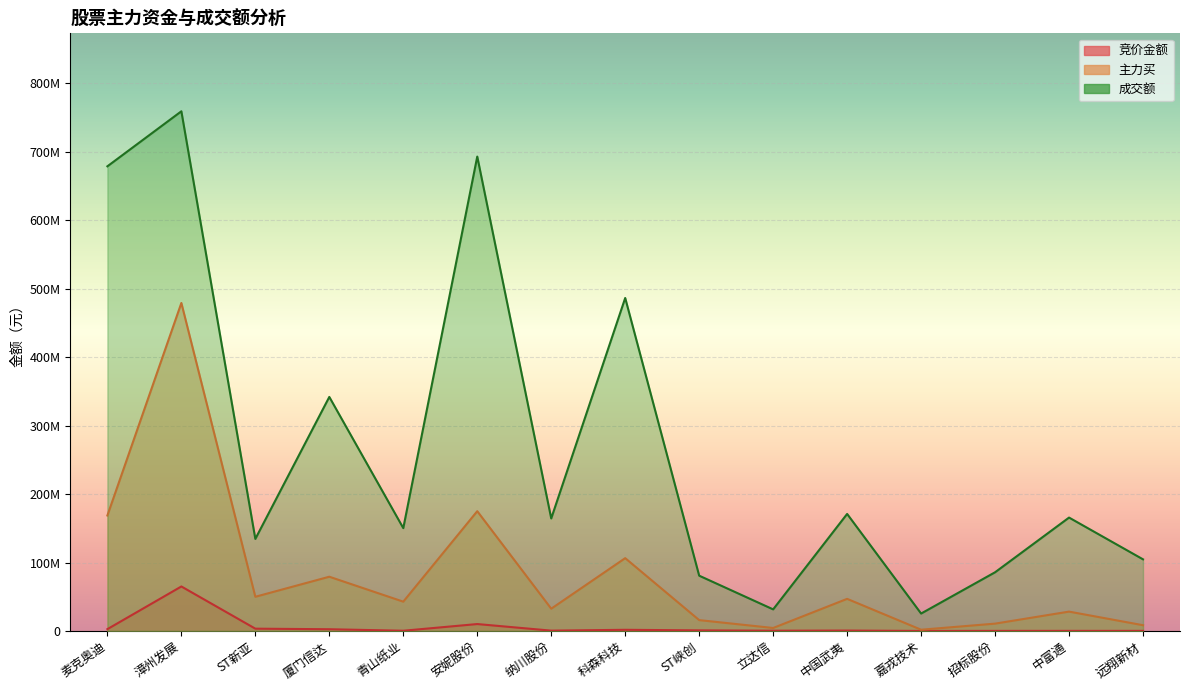

True or false: 竞价金额 and 主力买 intersect in this chart.

False